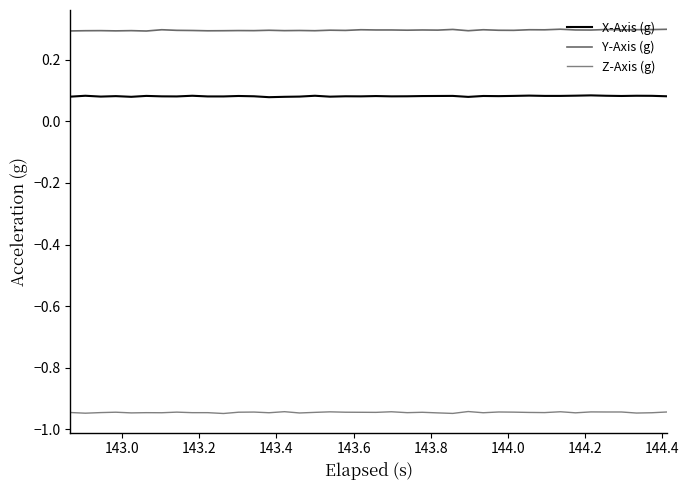

What are all the series names shown in the legend?

X-Axis (g), Y-Axis (g), Z-Axis (g)